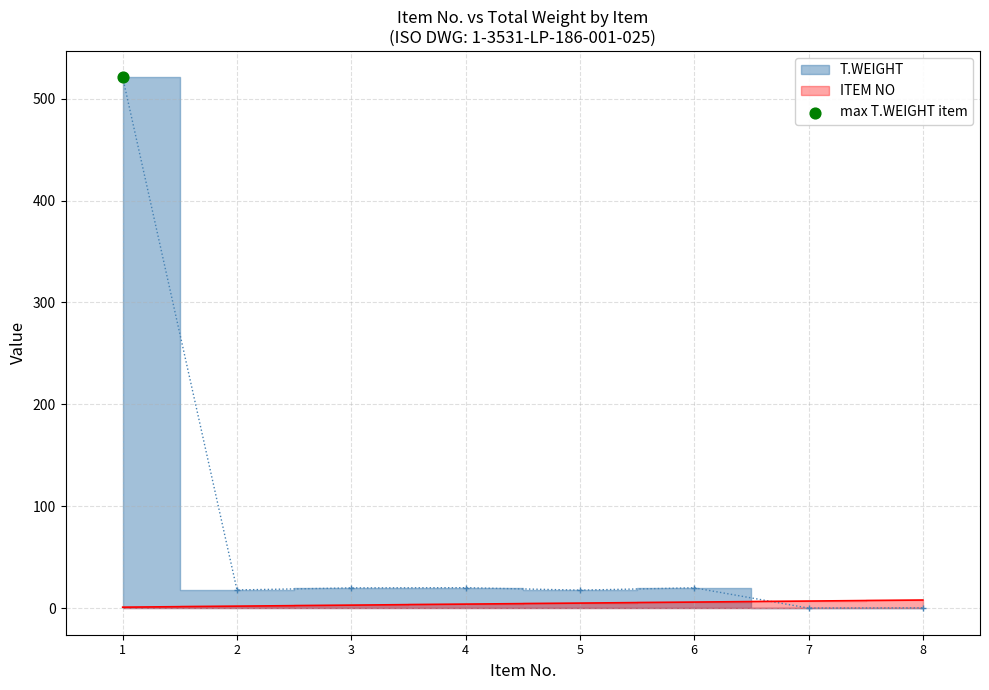

Which series contains the highest Y value?

T.WEIGHT